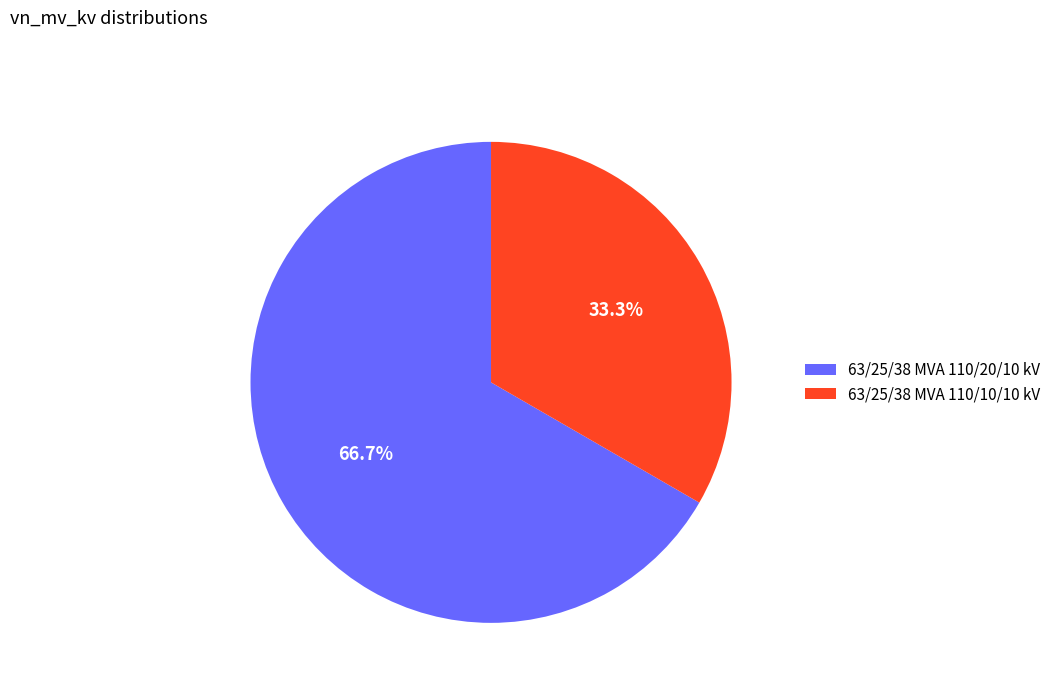

True or false: 63/25/38 MVA 110/10/10 kV accounts for 43% of the total.

False